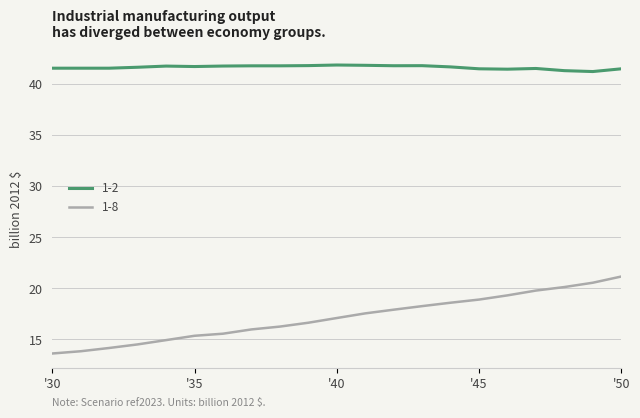

Which series has the largest total across all categories?

1-2